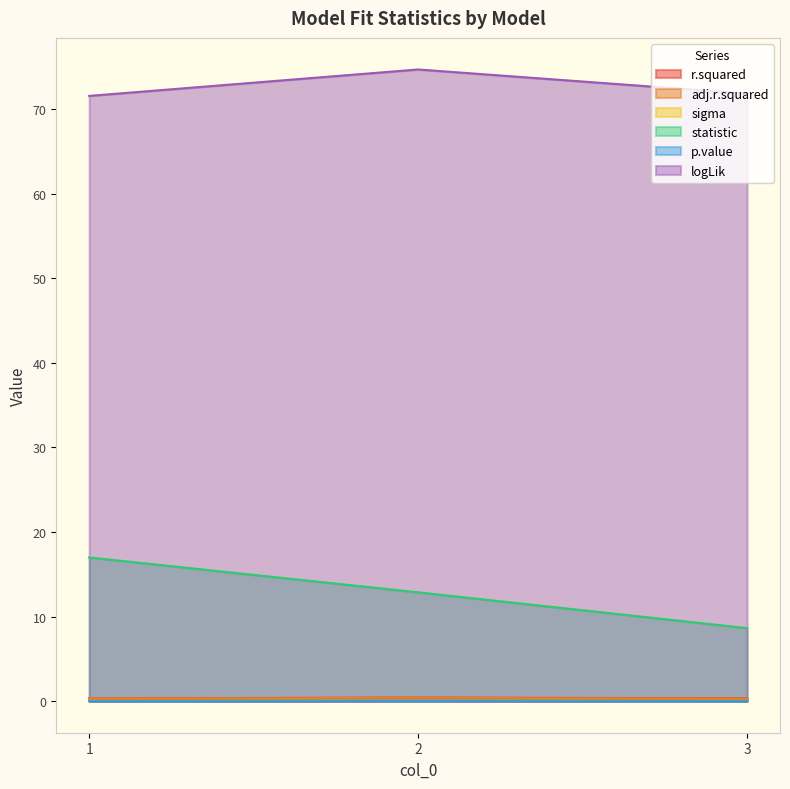

Which category has the lowest value across all series?

2